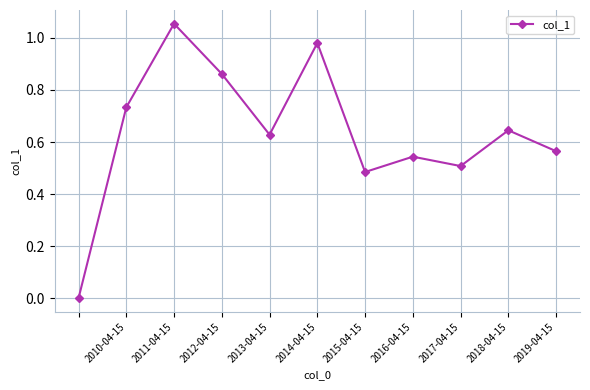

How many interior local peaks (higher than both neighbors) does the data have?

4